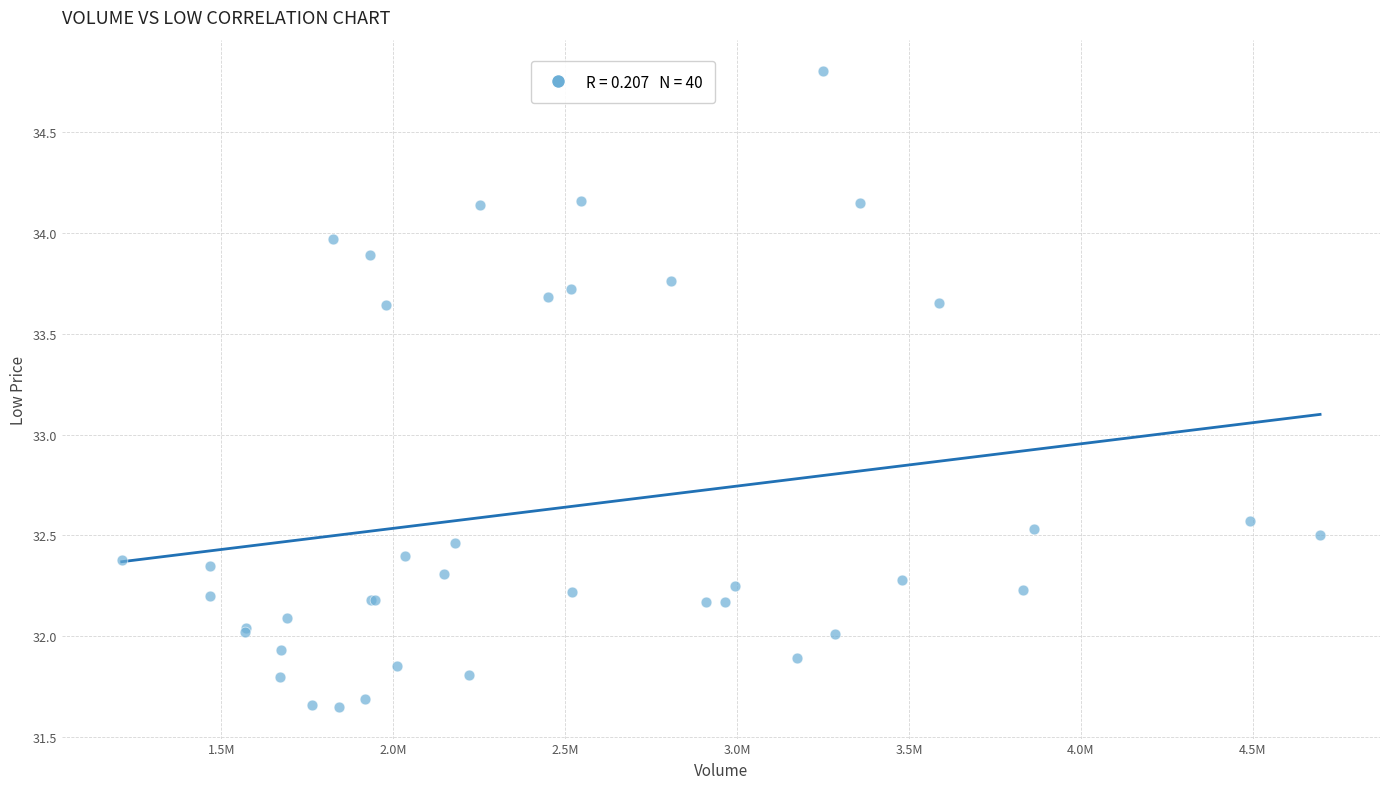

What Y value in the scatter plot is closest to 33?

32.6